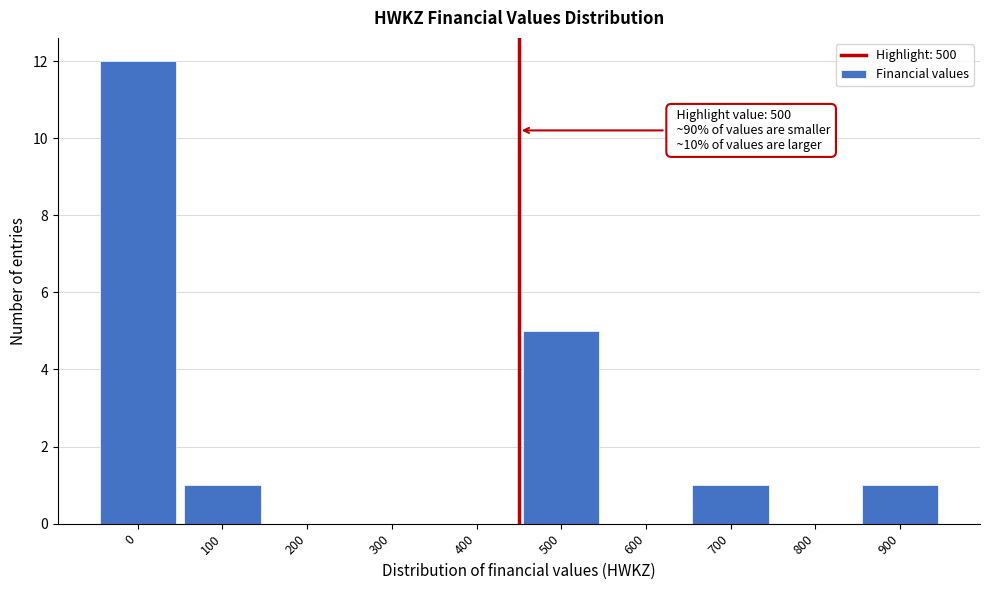

Reading left to right, list all the values displayed in this chart.

0=12	100=1	200=0	300=0	400=0	500=5	600=0	700=1	800=0	900=1